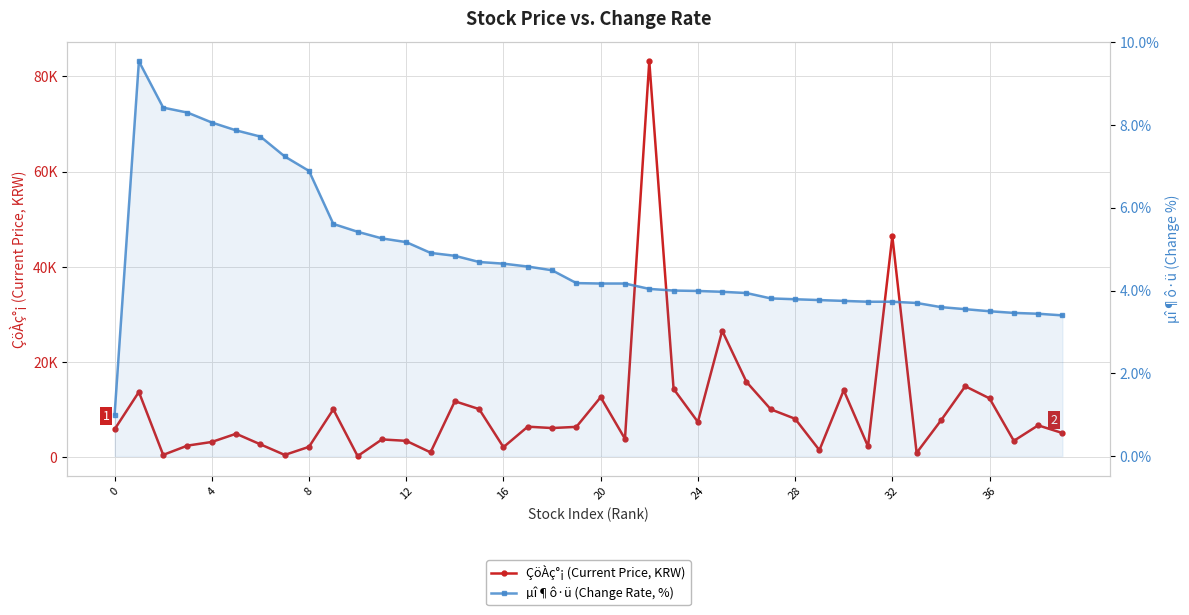

List the series in order of their peak value, highest first.

ÇöÀç°¡ (Current Price, KRW), µî¶ô·ü (Change Rate, %)